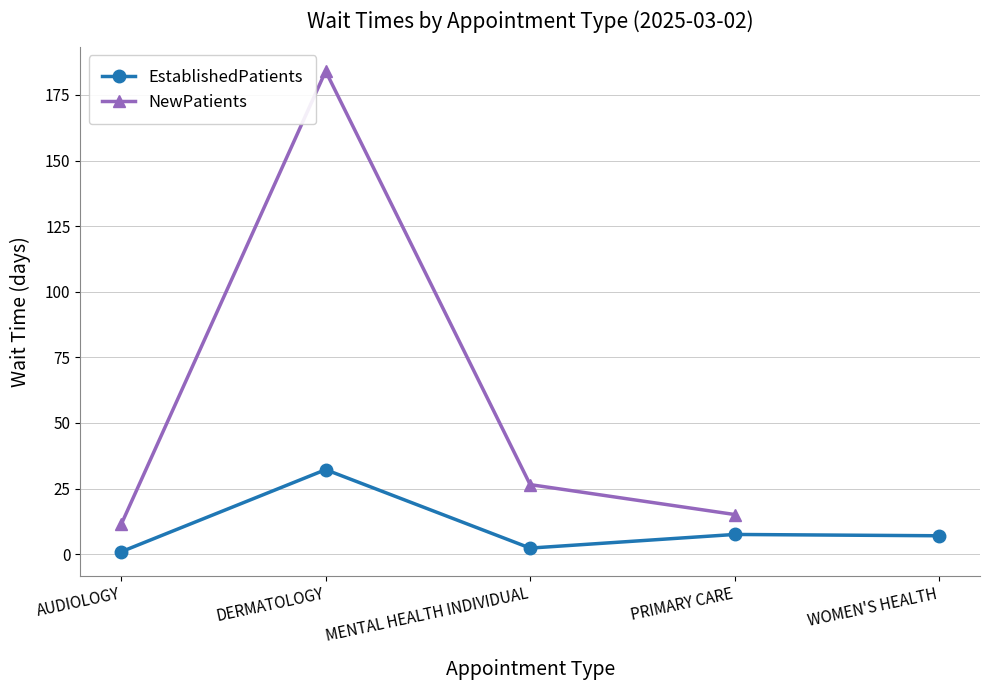

How many lines are shown in the chart?

2